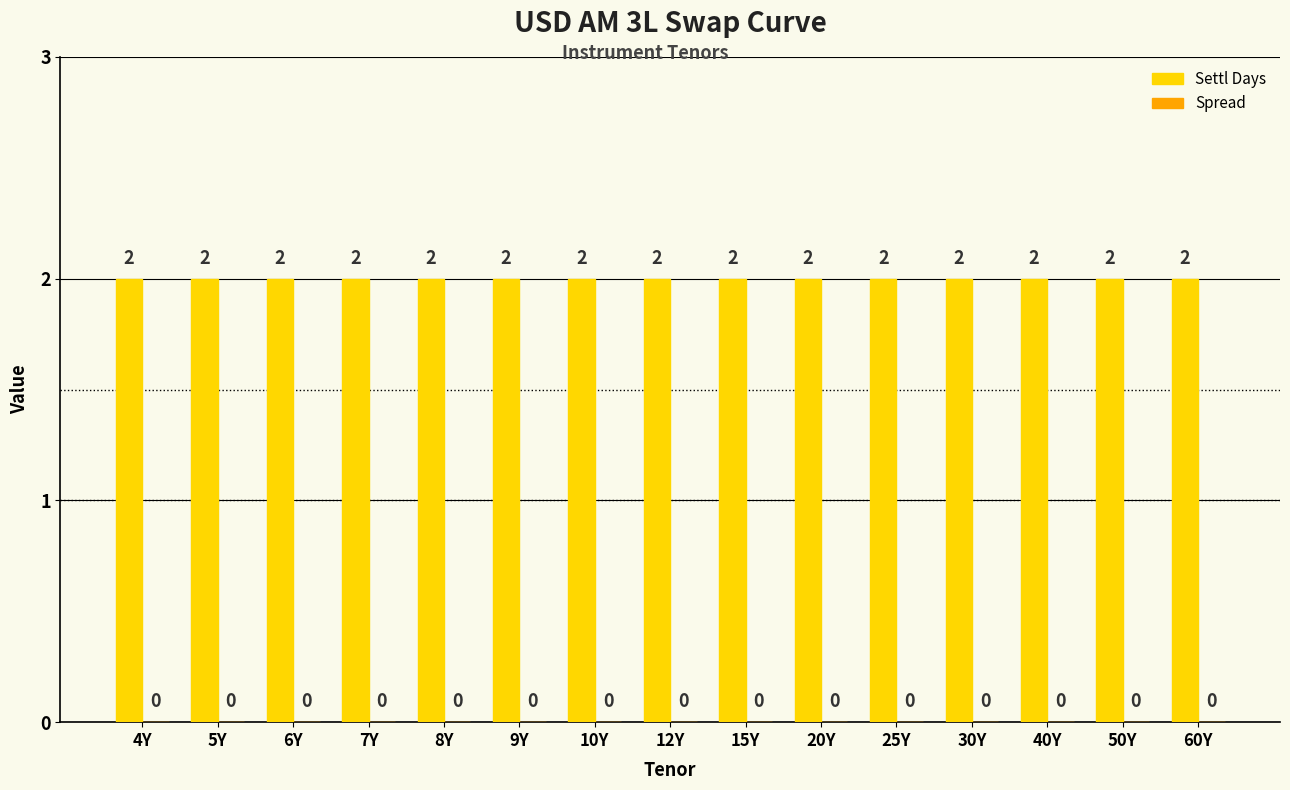

What is the label of the 7th bar from the right?

15Y